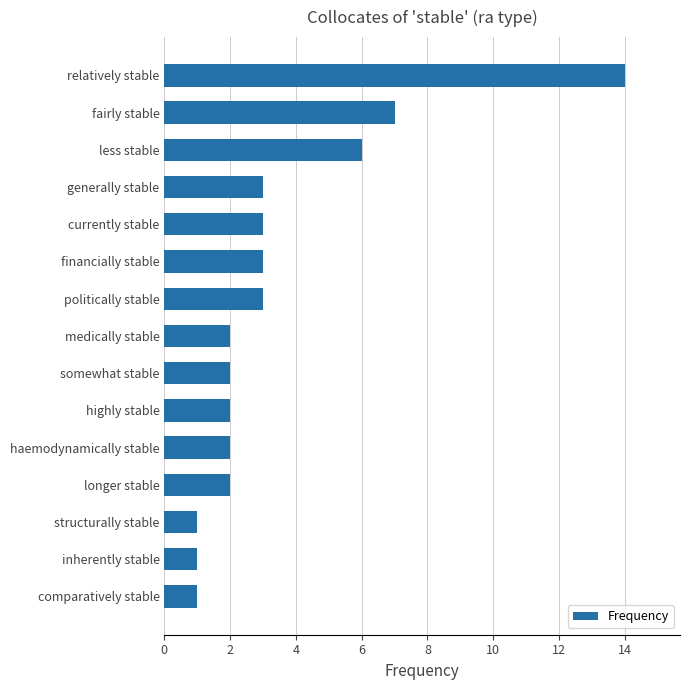

What is the minimum value shown in the chart?

1